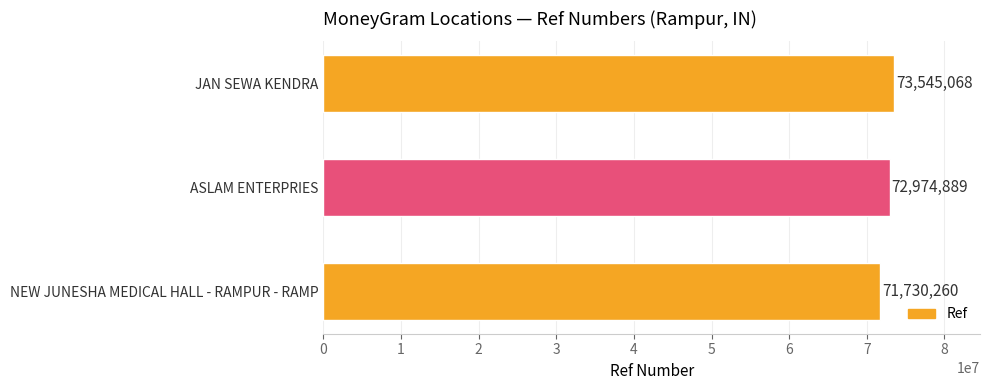

Count the number of data series in this chart.

1